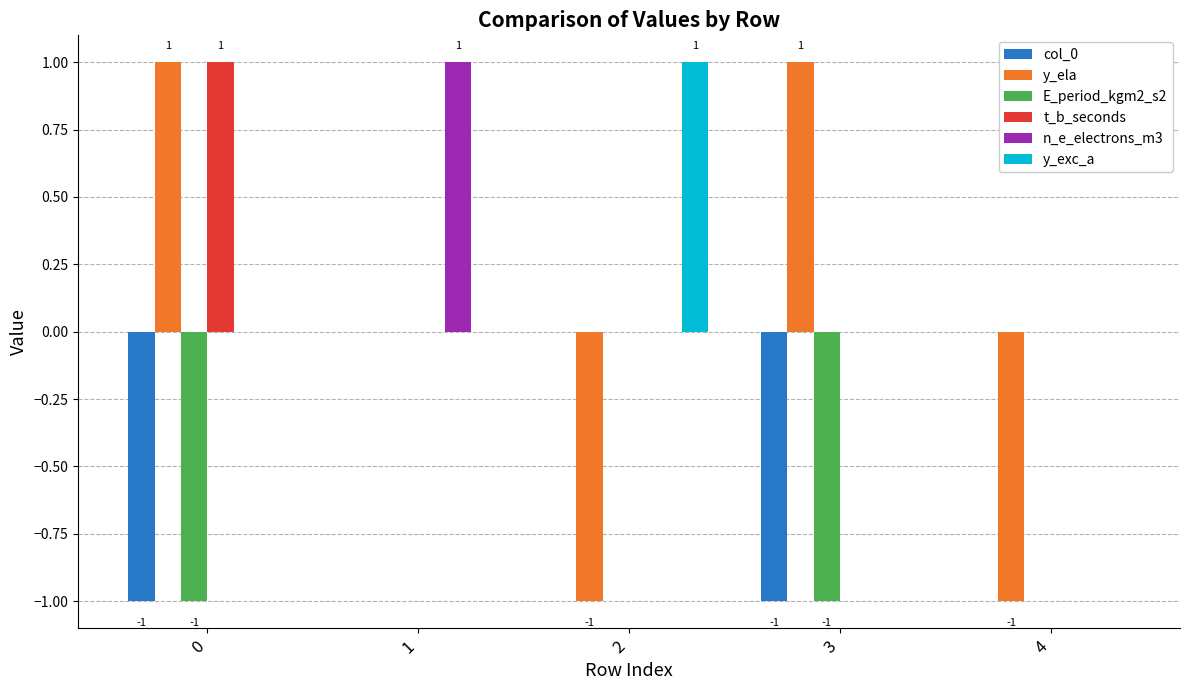

The y_exc_a series shows 0 at 0. True or false?

True